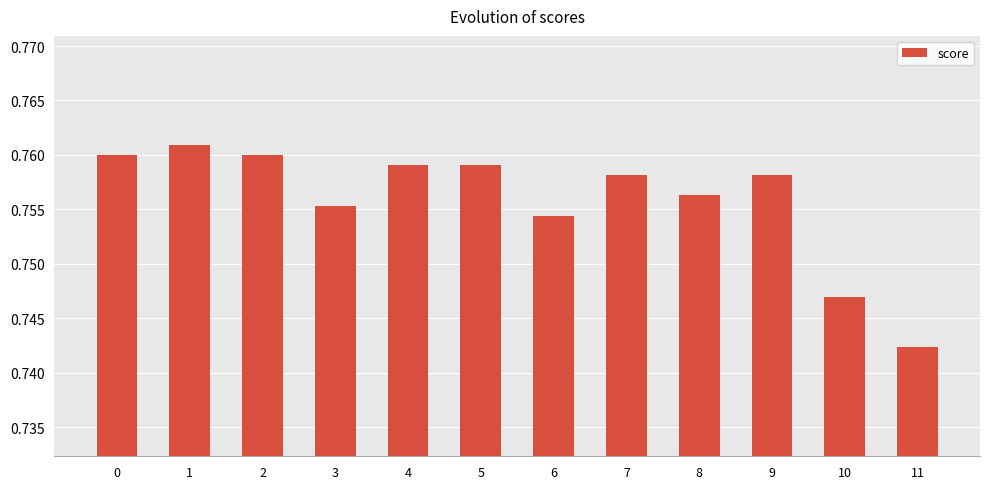

What is the sum of the values at 4 and 5?

1.5